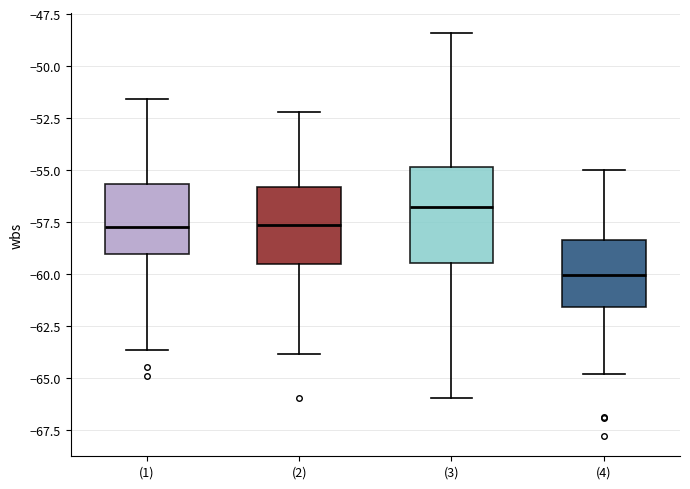

Comparing the boxes themselves (not the whiskers), which one is the tallest?

(3)